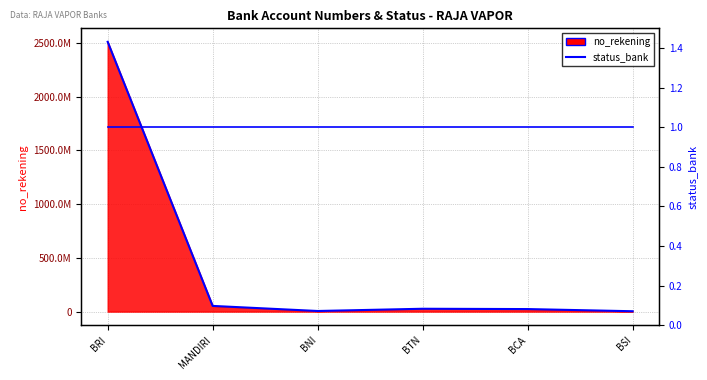

What value does the status_bank series have at BCA?

1